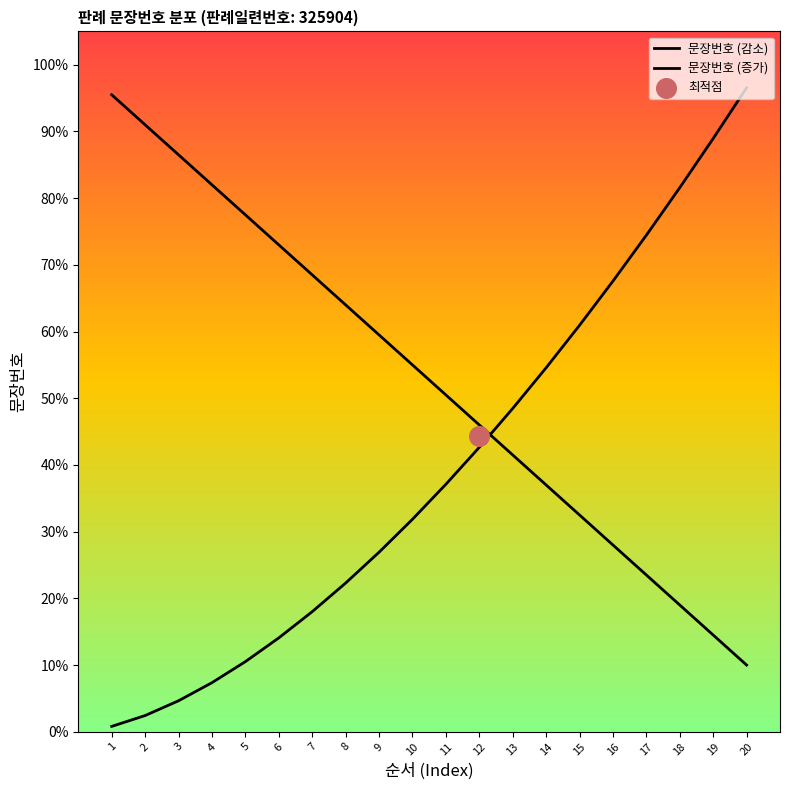

What are all the series names shown in the legend?

문장번호 (감소), 문장번호 (증가)